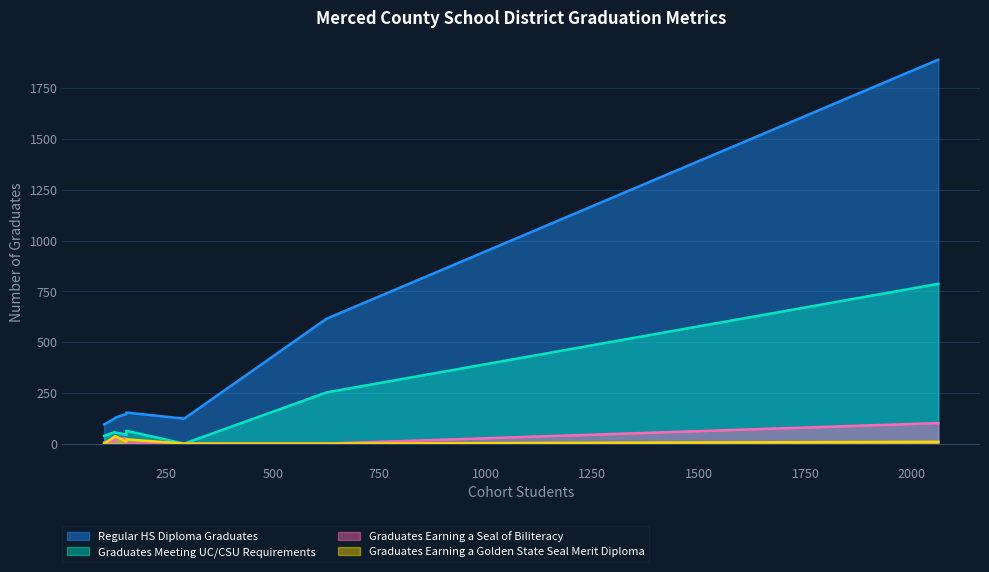

How many series are shown in this chart?

4